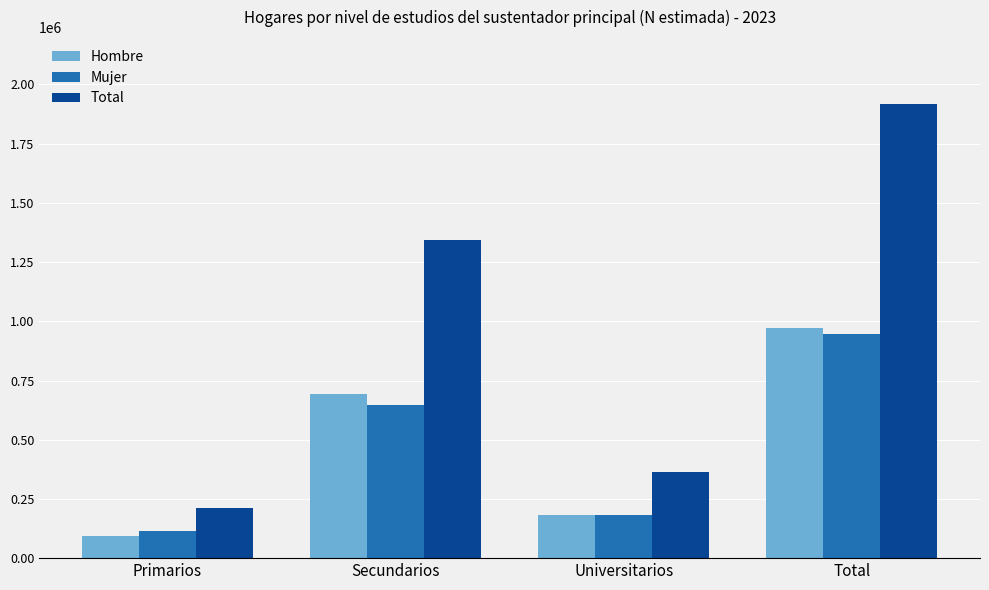

How many values in the Mujer series are below 648717?

2